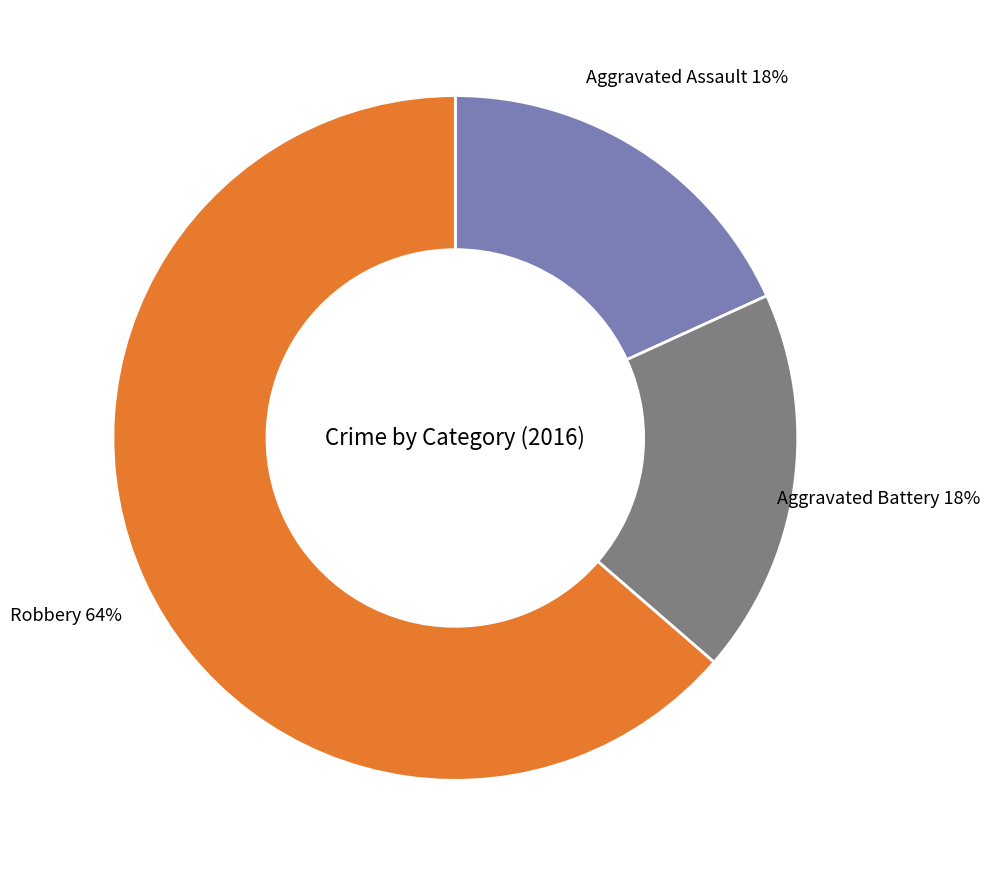

The Aggravated Battery slice represents 18% of the pie. True or false?

True